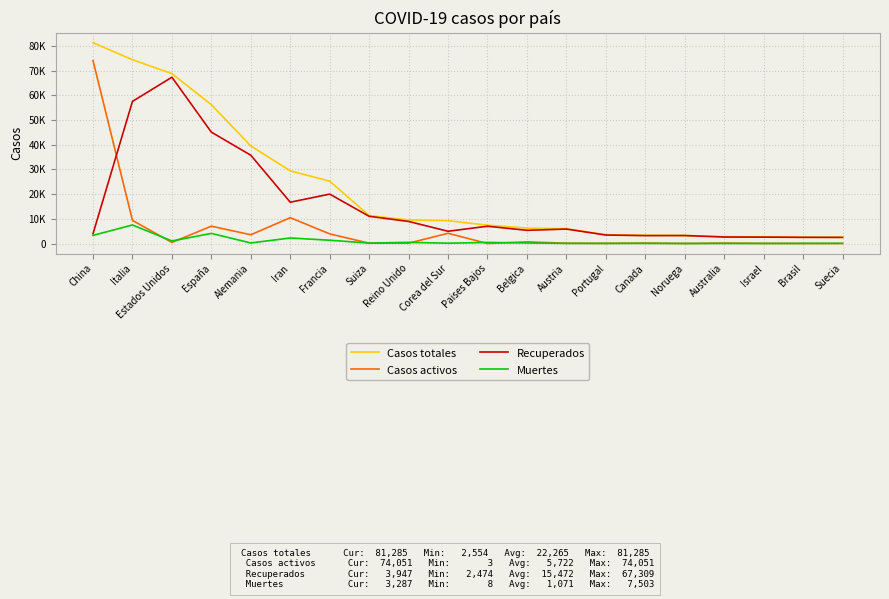

Is this an area chart (filled region under the line)?

No